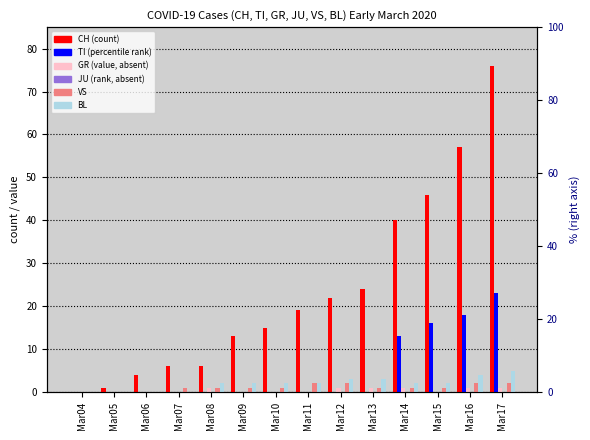

What is the value of the CH bar at the 14th from the left?

76